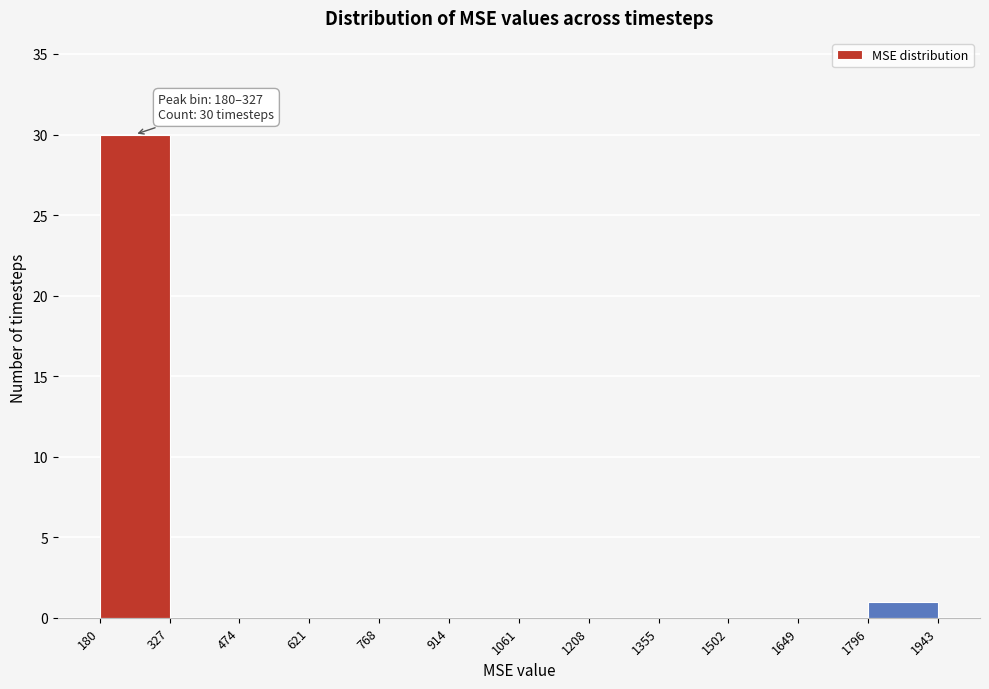

Which range on the x-axis has the tallest bar?

180 to 327